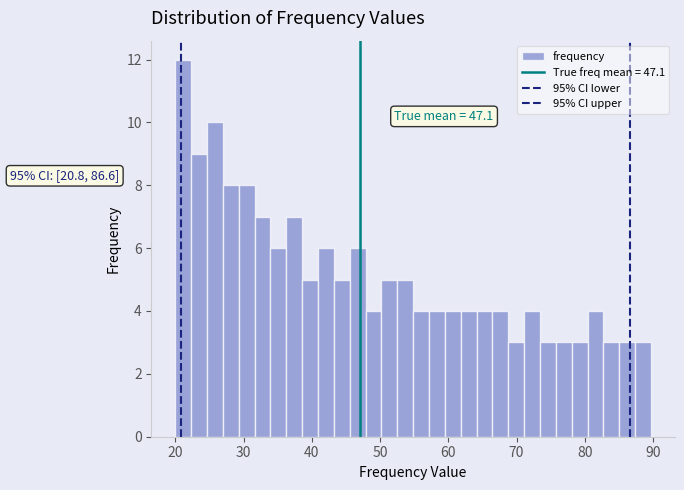

Around what value on the x-axis is the tallest bar? Give the approximate position of its centre, as read against the axis.

21